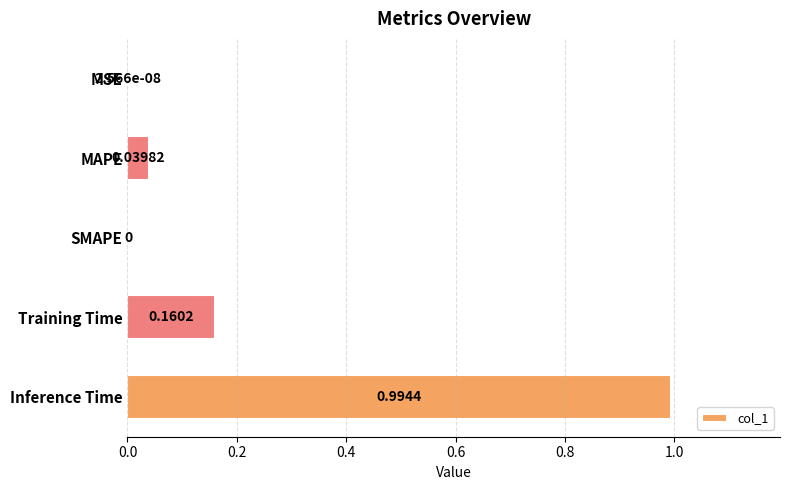

At which category does the chart reach its peak across all series?

Inference Time